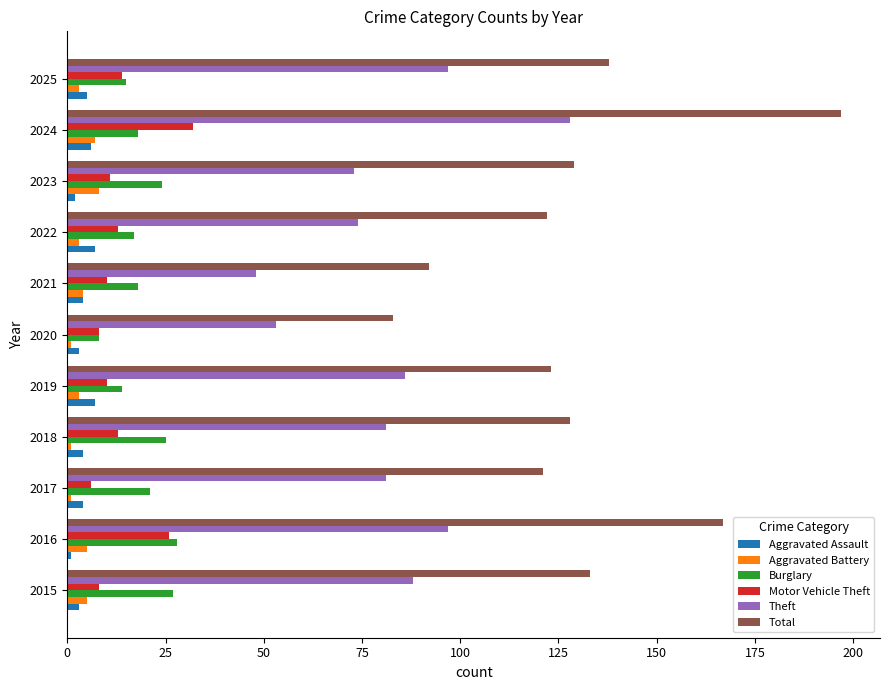

Is it true that Theft equals 29 at 2021?

False